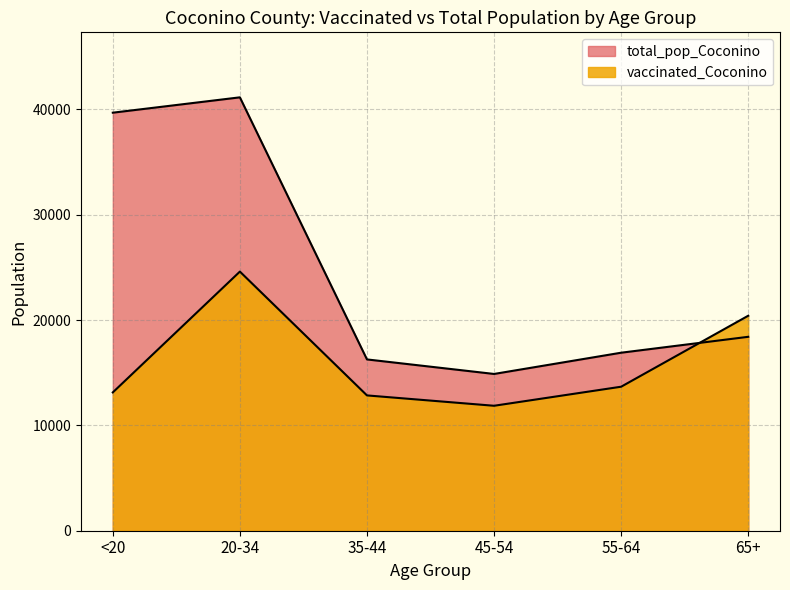

The total_pop_Coconino series shows 14882 at 45-54. True or false?

True